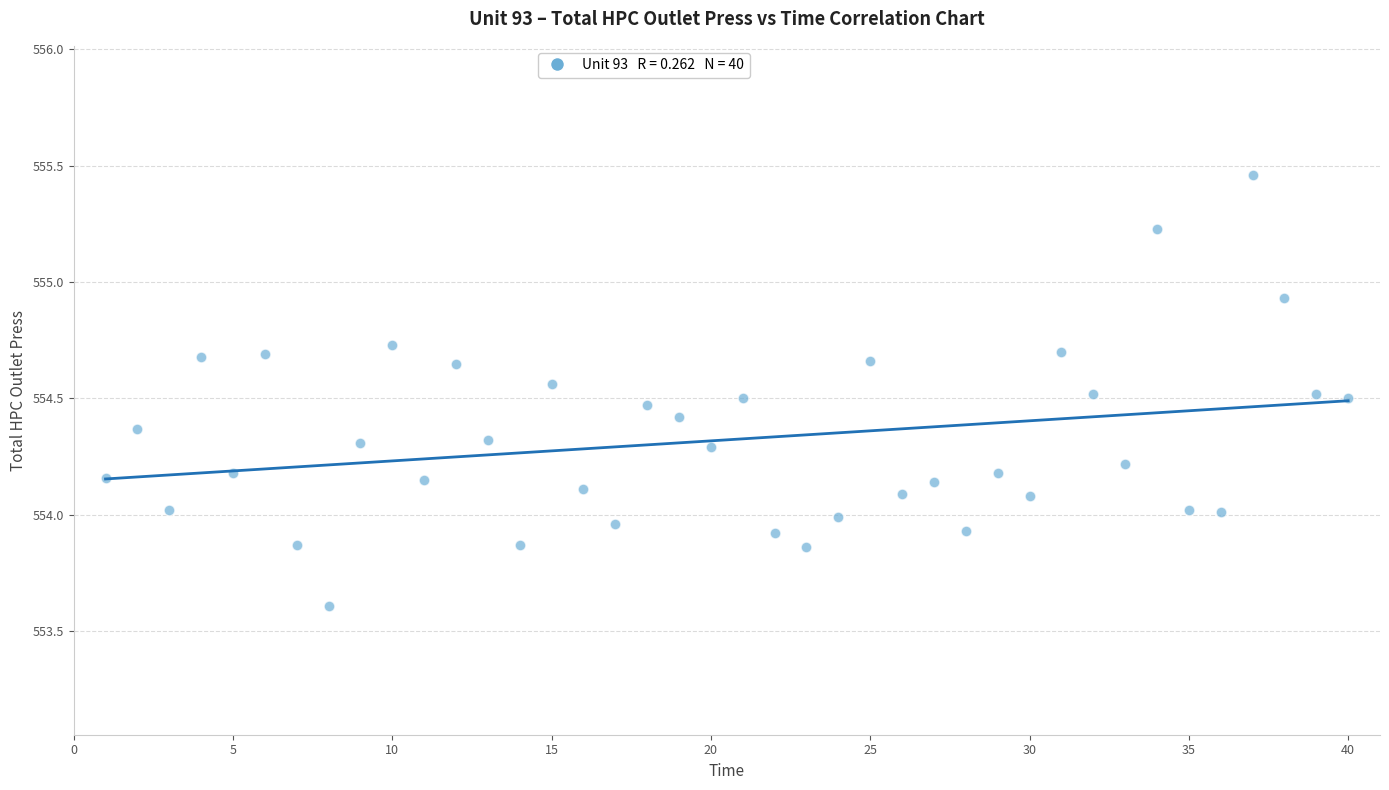

What is the range of X values (max minus min)?

39.0